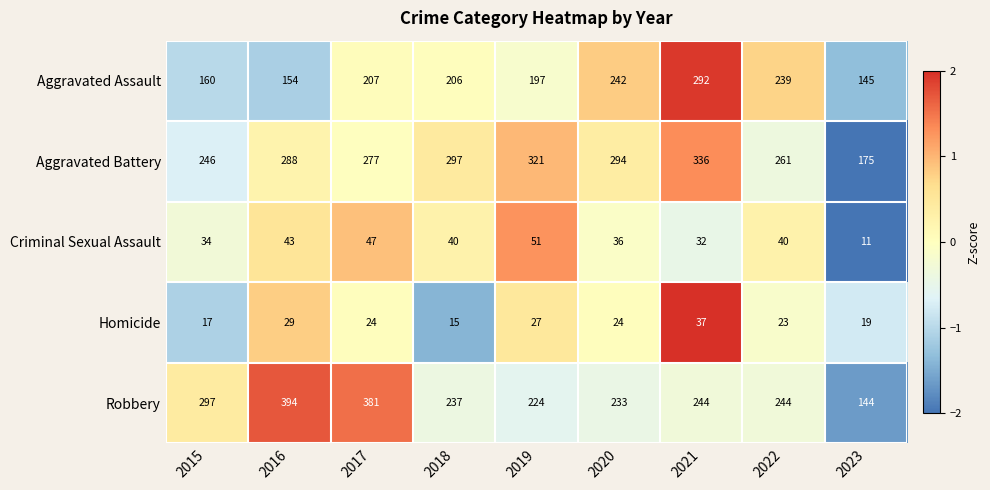

Where does the Criminal Sexual Assault series first go above 40?

2016